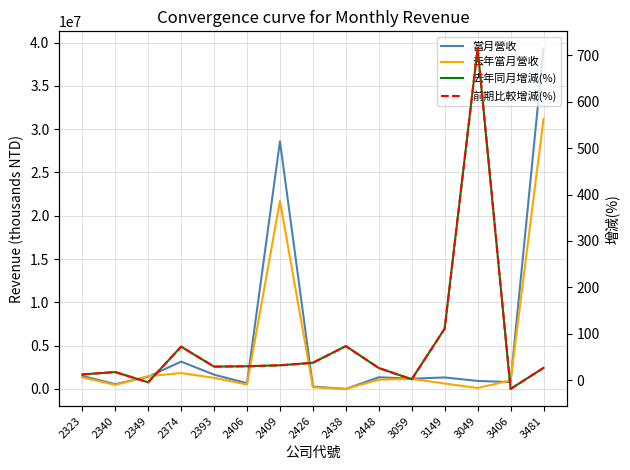

The value of 去年同月增減(%) at 2448 is 25.9. True or false?

True